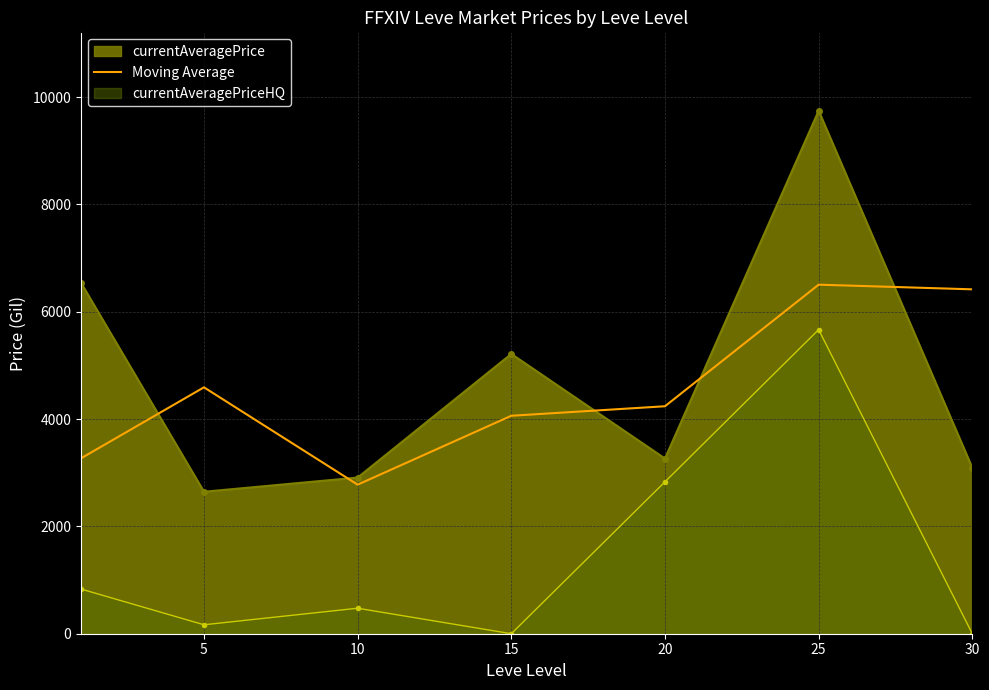

Which series has the widest spread of values?

currentAveragePrice